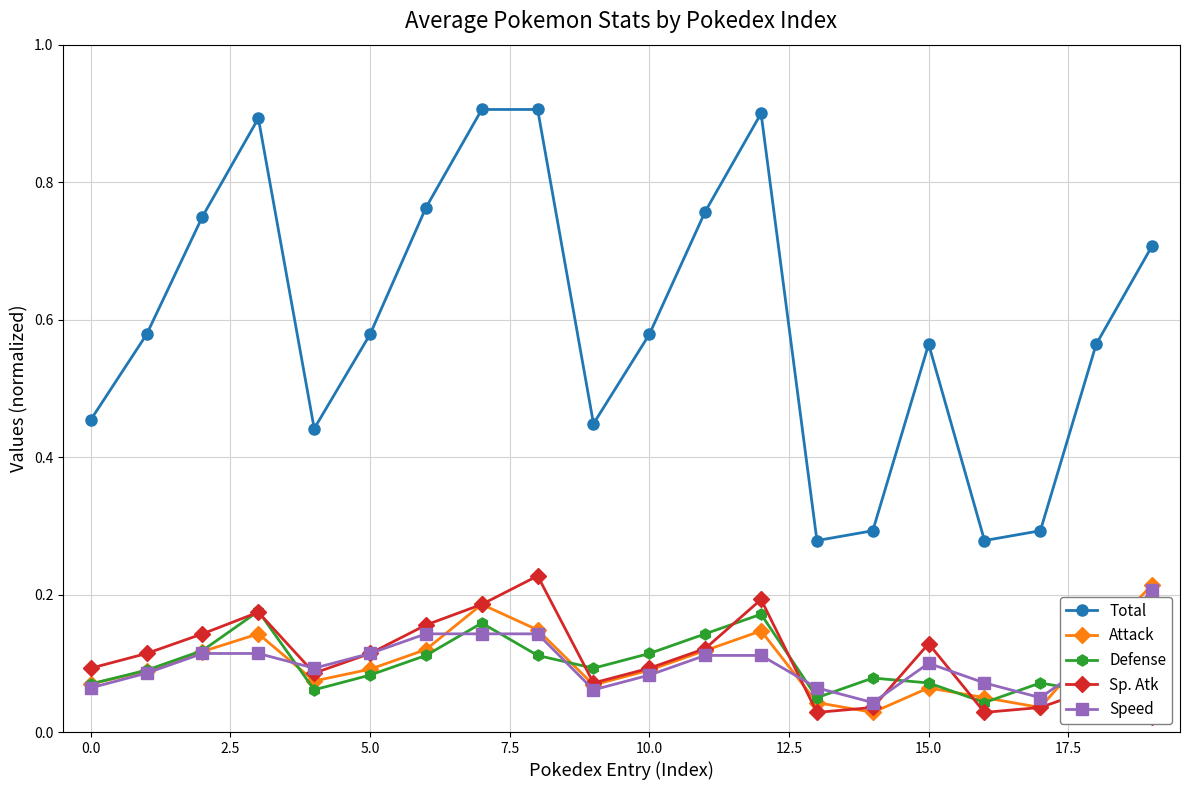

List the series in order of their peak value, lowest first.

Defense, Speed, Attack, Sp. Atk, Total